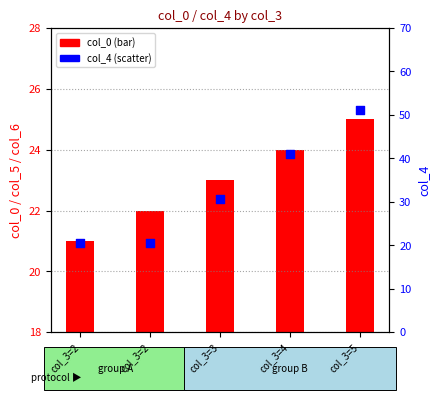

Which series reaches the maximum Y coordinate?

col_4 (scatter)